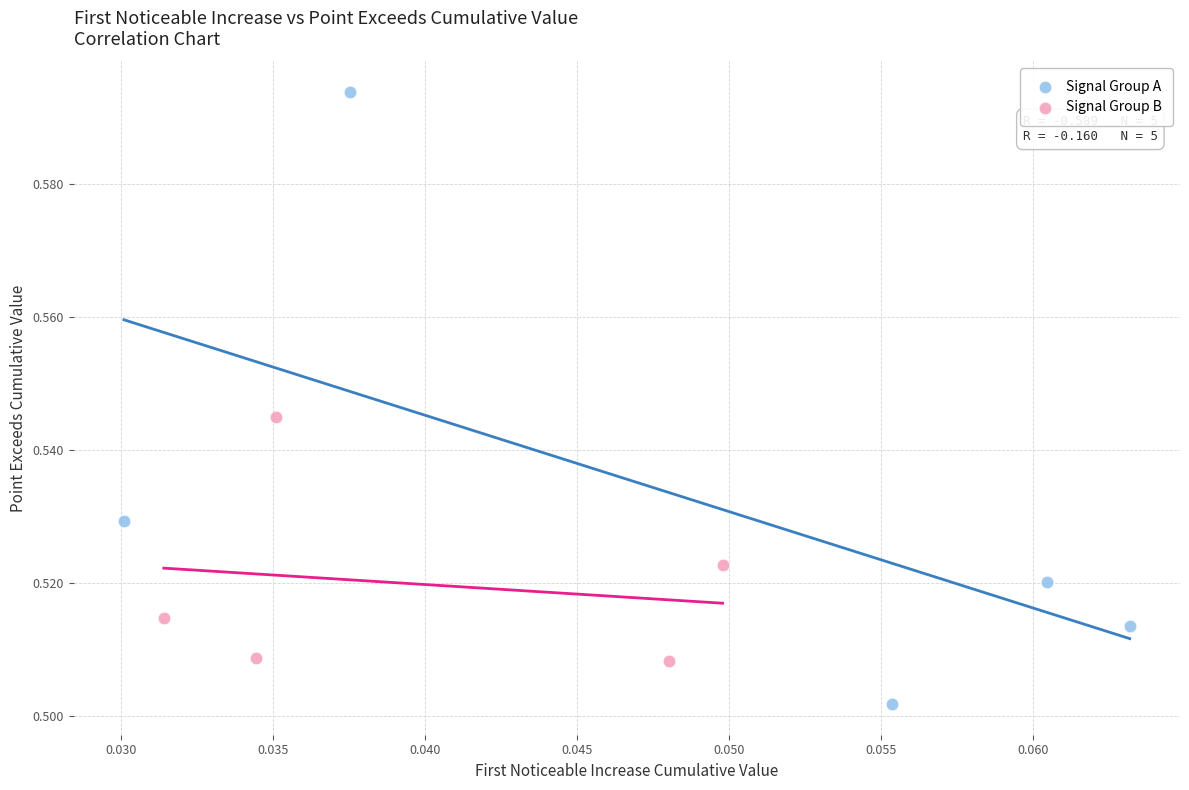

Which series reaches the minimum Y coordinate?

Signal Group A